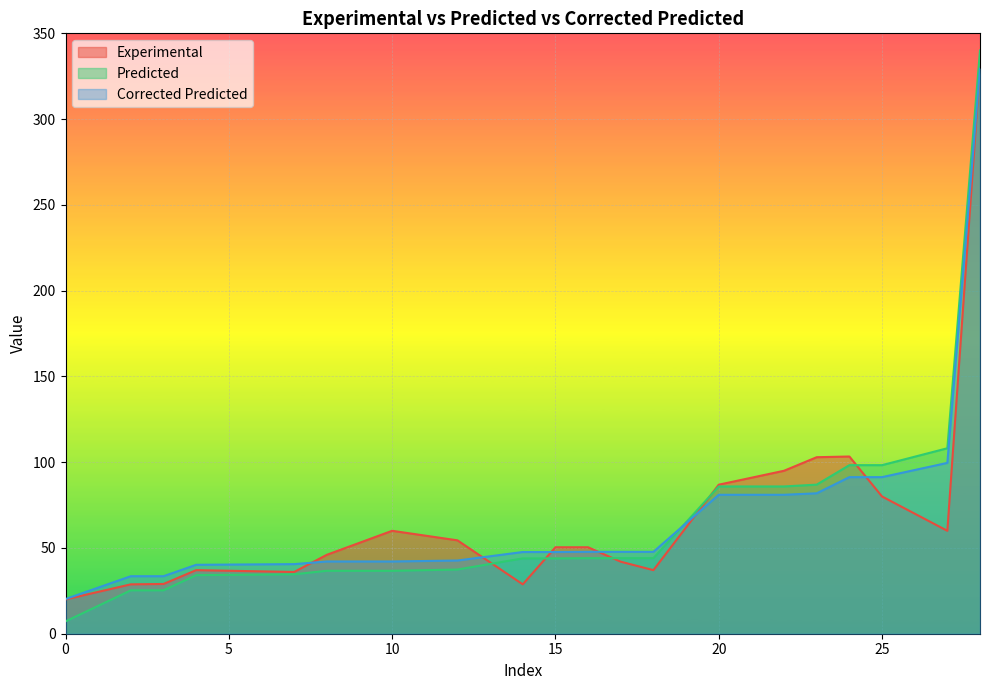

What is the difference between the maximum and minimum values in the Predicted series?

332.8